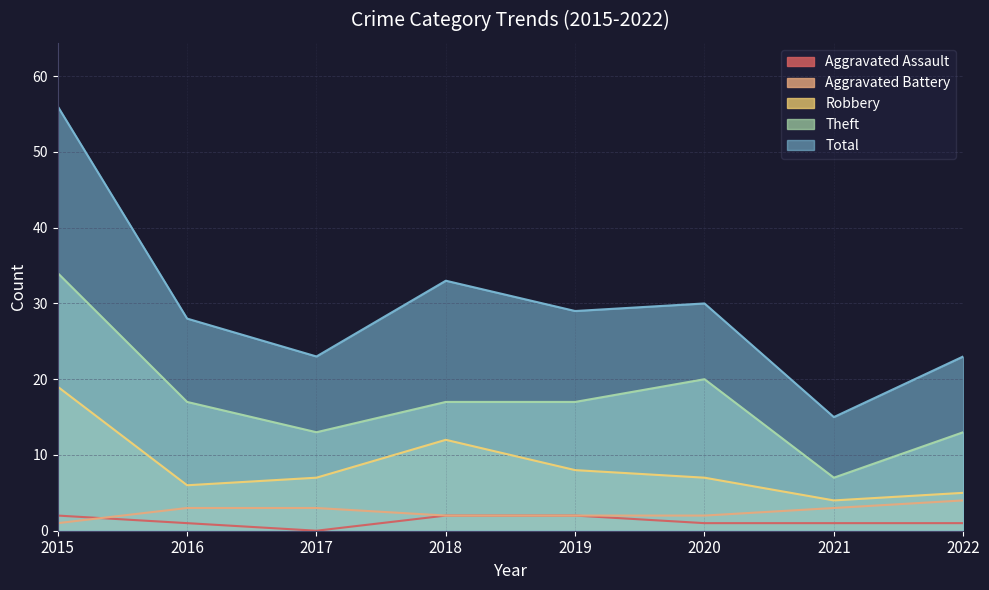

Rank the categories by Total value from lowest to highest.

2021, 2017, 2022, 2016, 2019, 2020, 2018, 2015